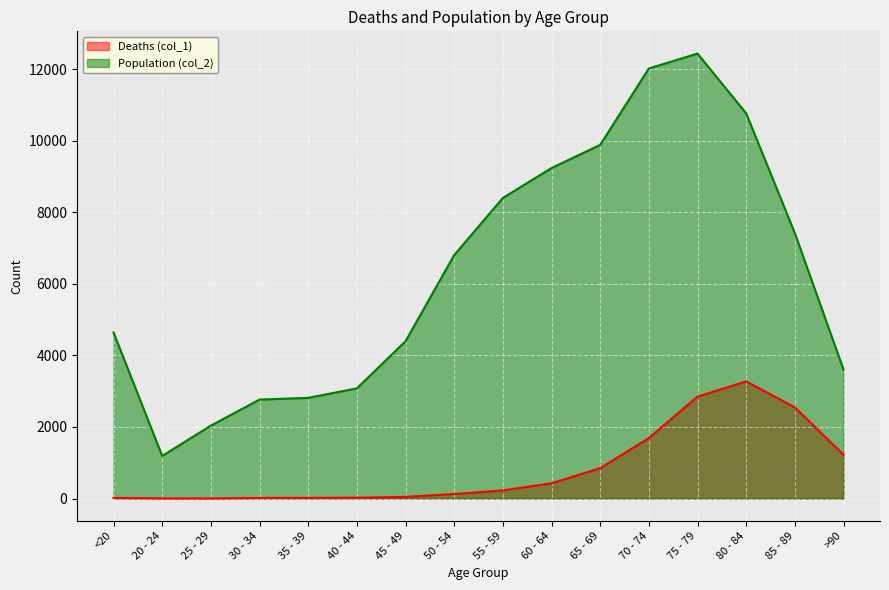

Is the value of Deaths (col_1) at >90 greater than the value of Population (col_2) at 85 - 89?

No